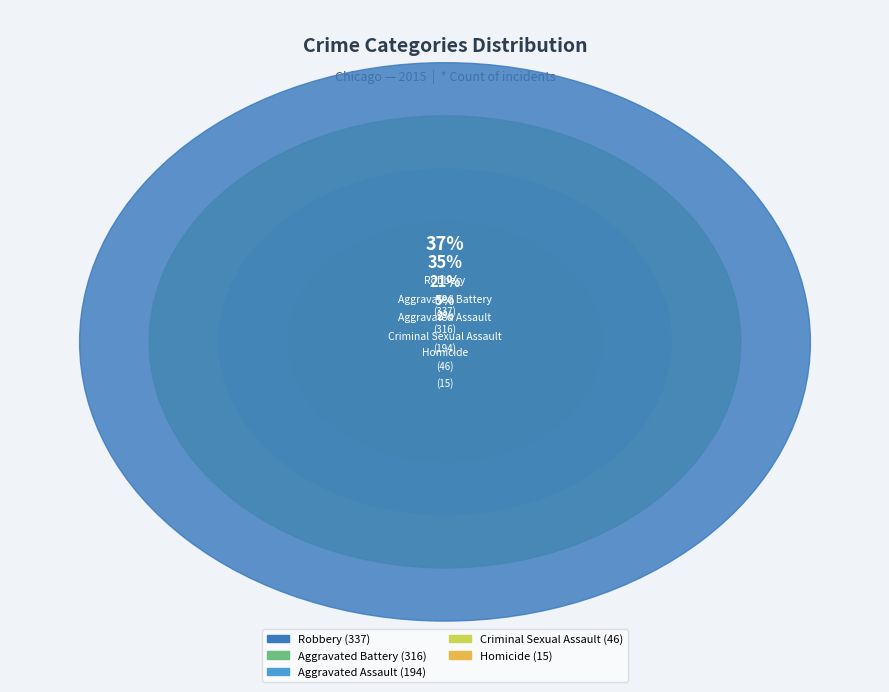

Is it true that Aggravated Battery is 35% of the pie?

True